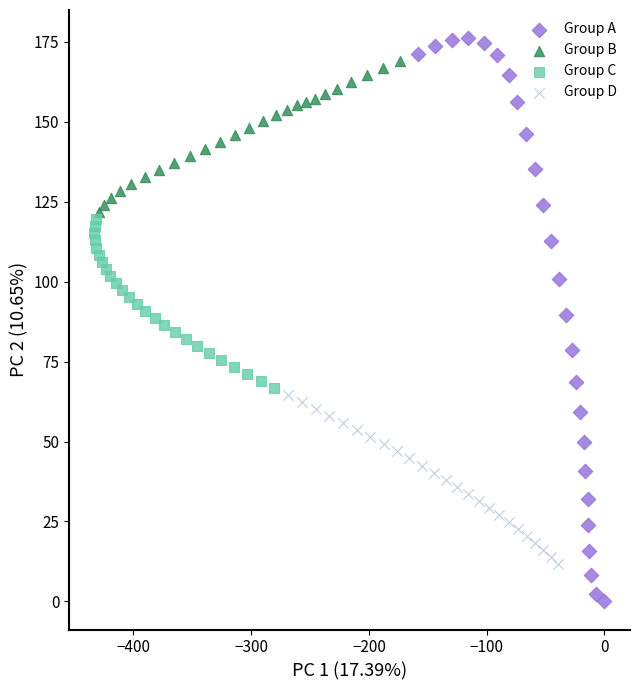

Which series has the widest spread of Y values?

Group A